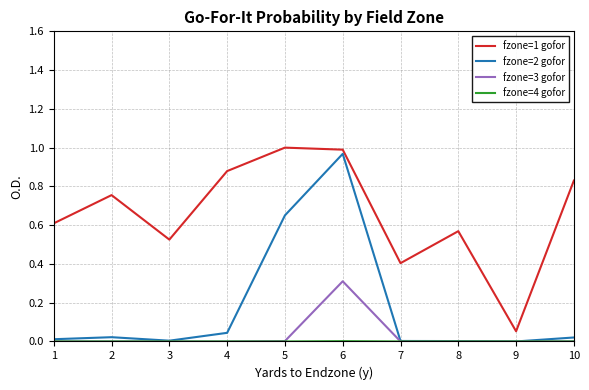

What is the total value across all series at 7?

0.4